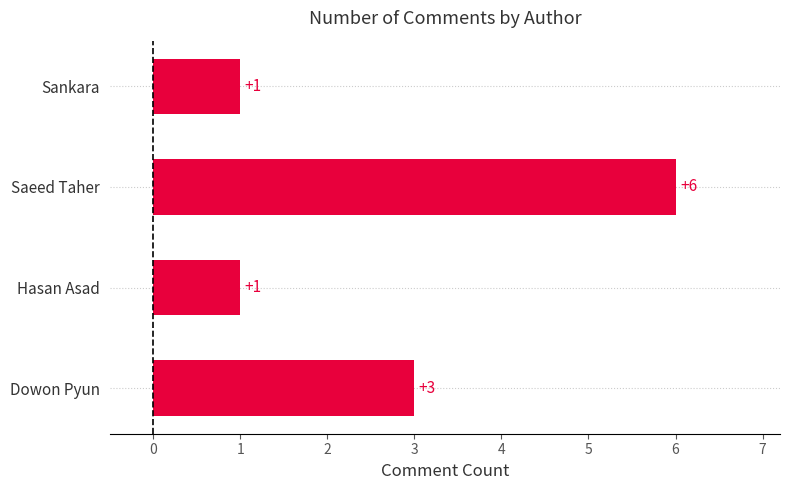

The chart shows a value of 4 at Dowon Pyun. True or false?

False